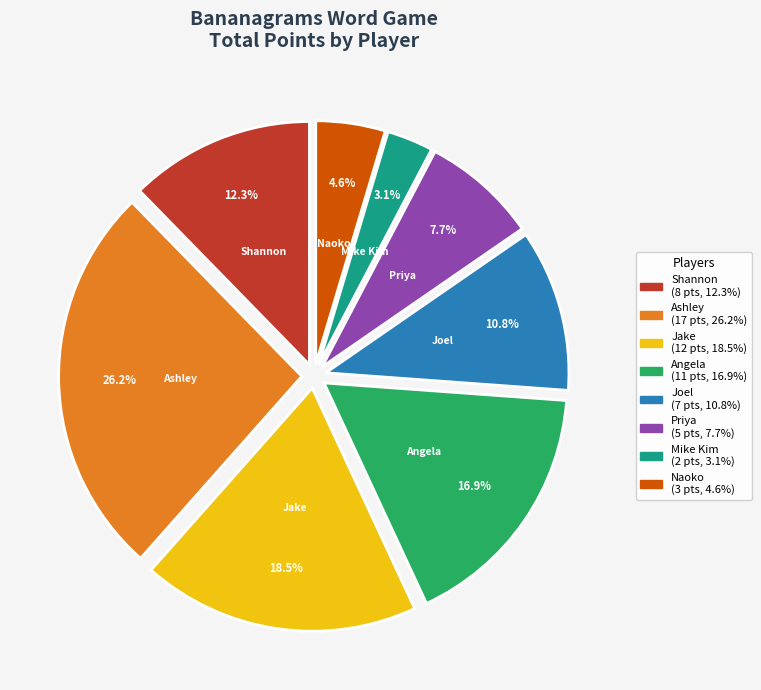

What percentage is NOT represented by Jake?

81.5%